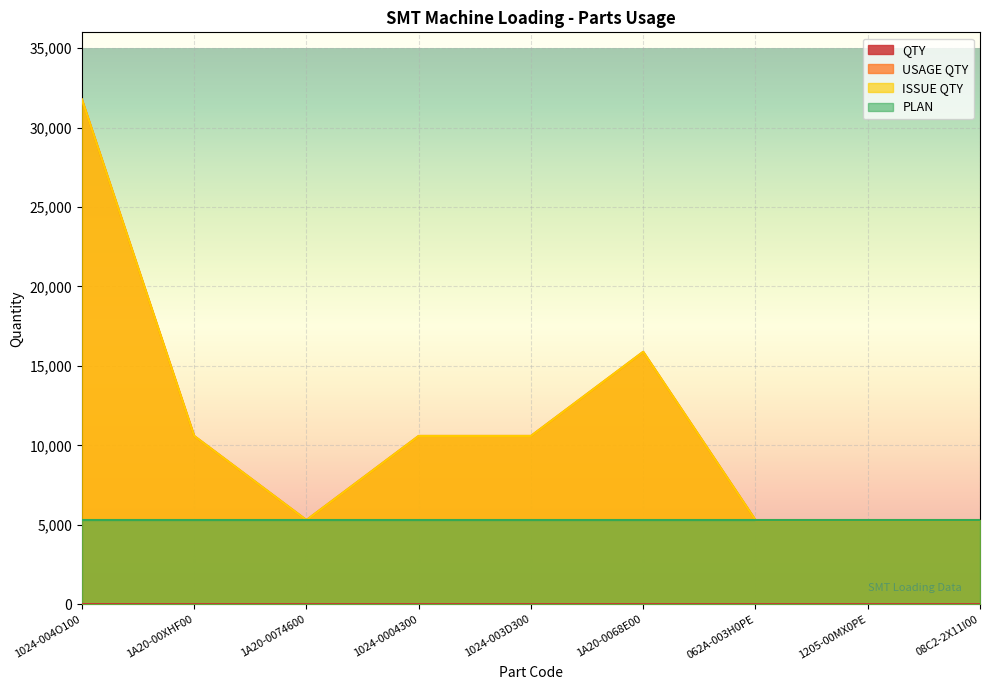

What is the difference between the maximum and minimum values in the USAGE QTY series?

26480